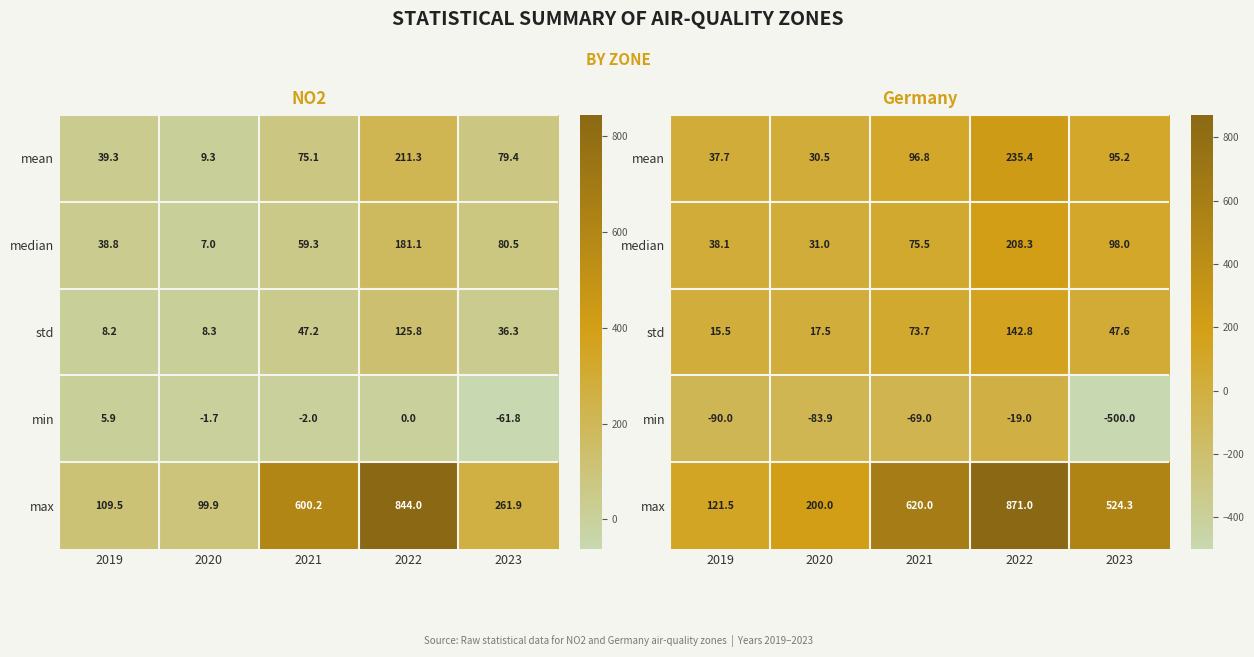

The value of min at 2022 is -13.1. True or false?

False